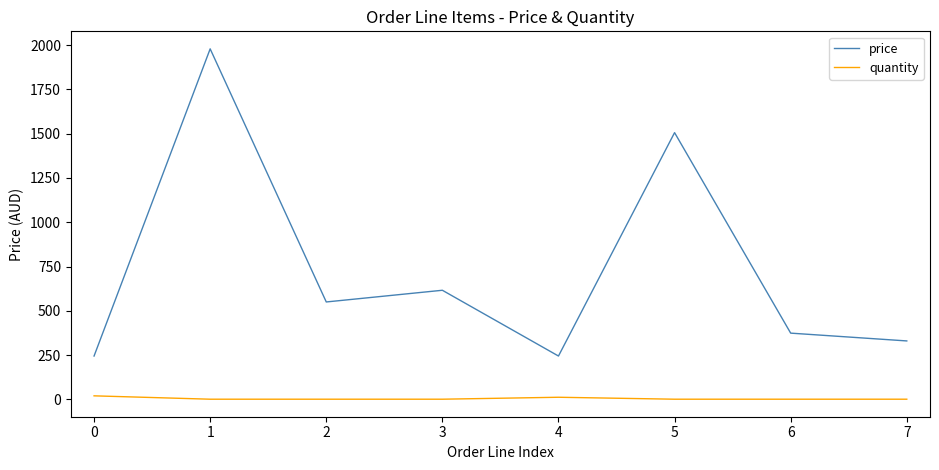

Which series has the largest total across all categories?

price